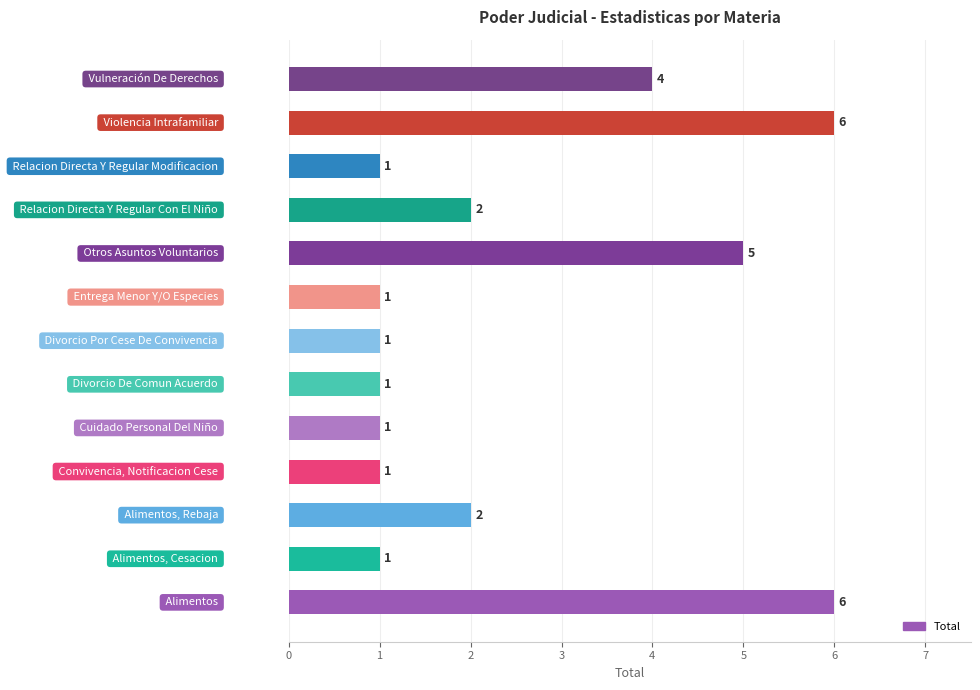

What is the difference between the maximum and second lowest values?

5